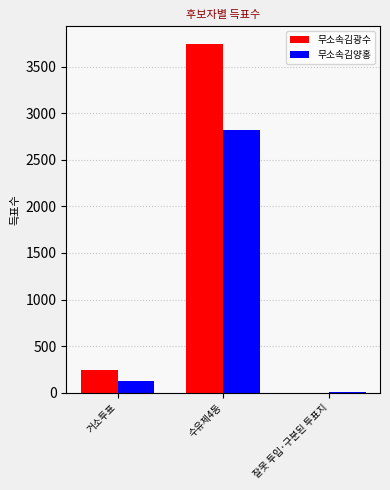

What is the spread (max minus min) of values at 거소투표?

116